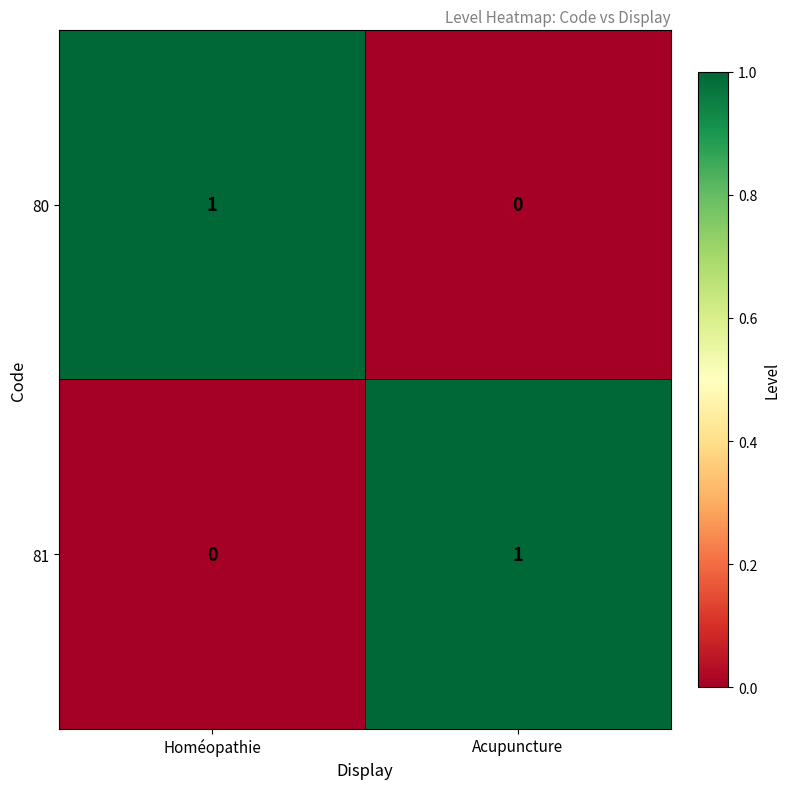

Reading left to right, list all the values displayed in this chart.

80: Homéopathie=1	Acupuncture=0
81: Homéopathie=0	Acupuncture=1